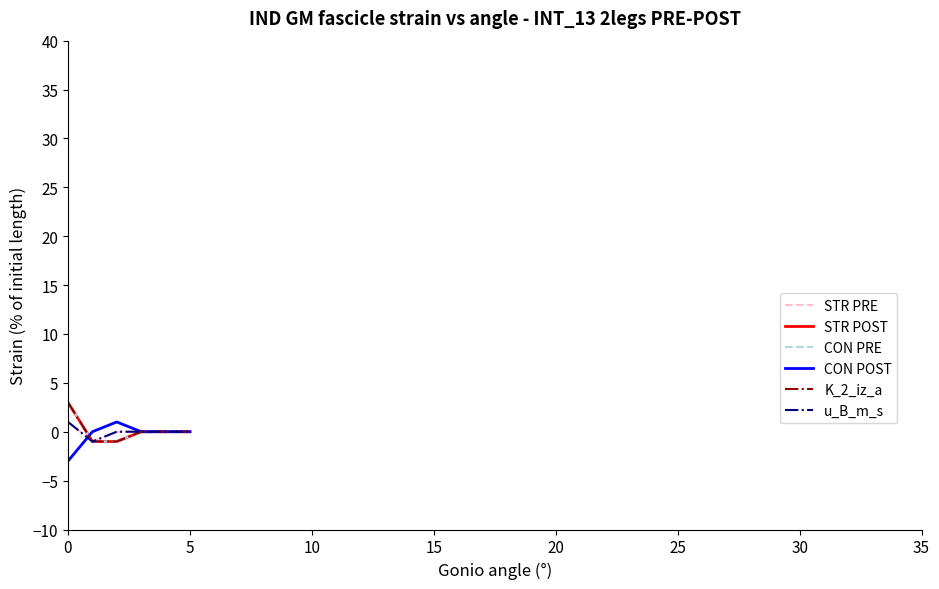

Where is the first local minimum for STR PRE?

5